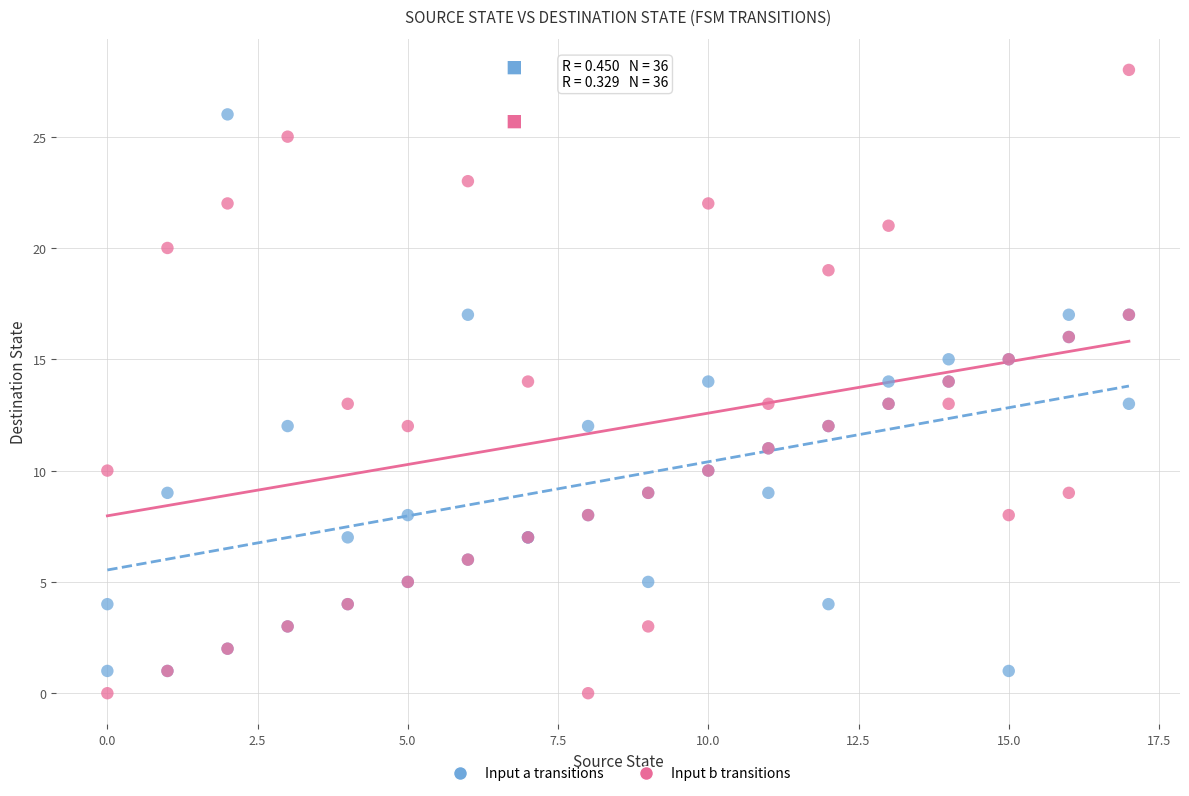

Which series has the largest Y range (max minus min)?

Input b transitions